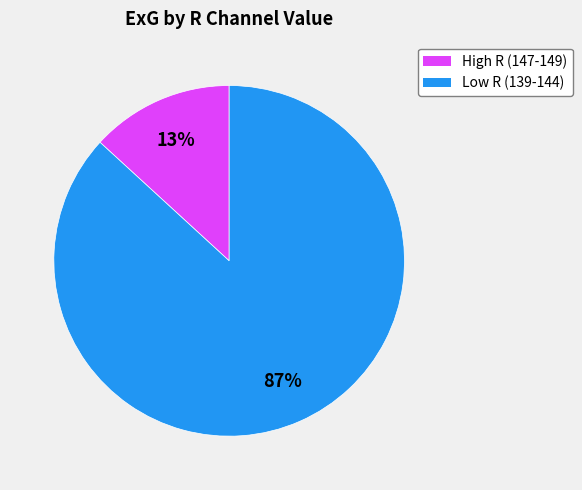

To the nearest percent, what is the difference between the largest and smallest slice percentages?

74%